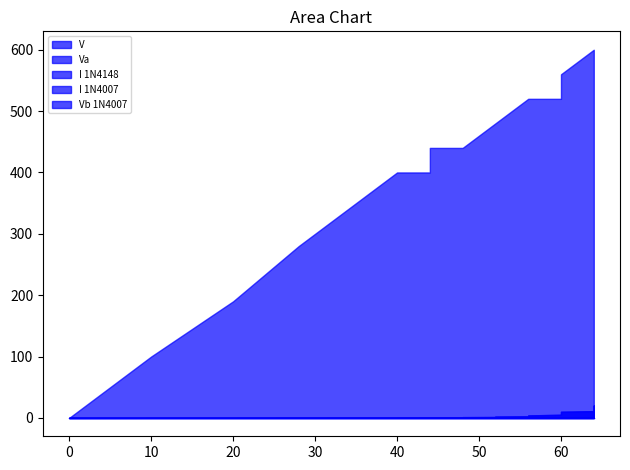

Which series has the largest range (max minus min)?

Vb 1N4007